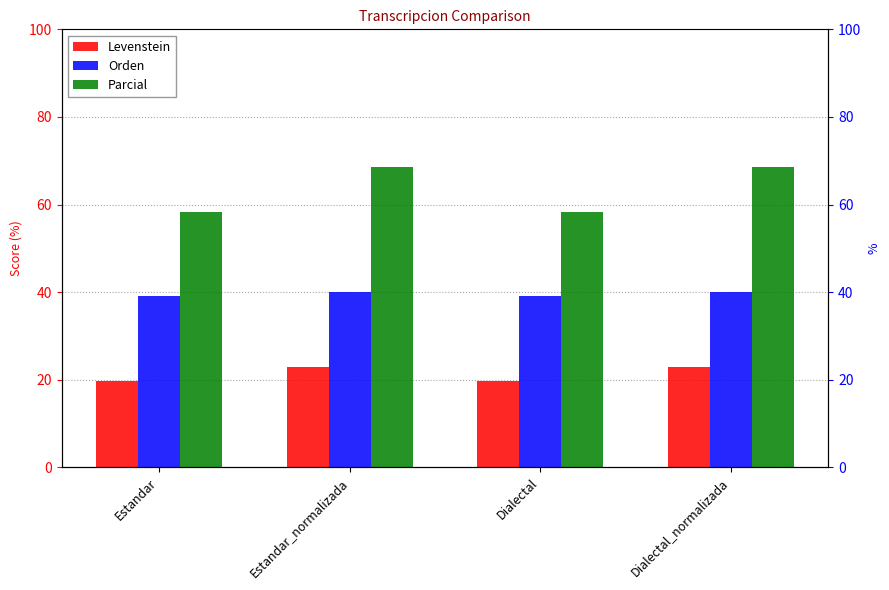

What is the difference between the Levenstein values at Estandar_normalizada and Estandar?

3.1